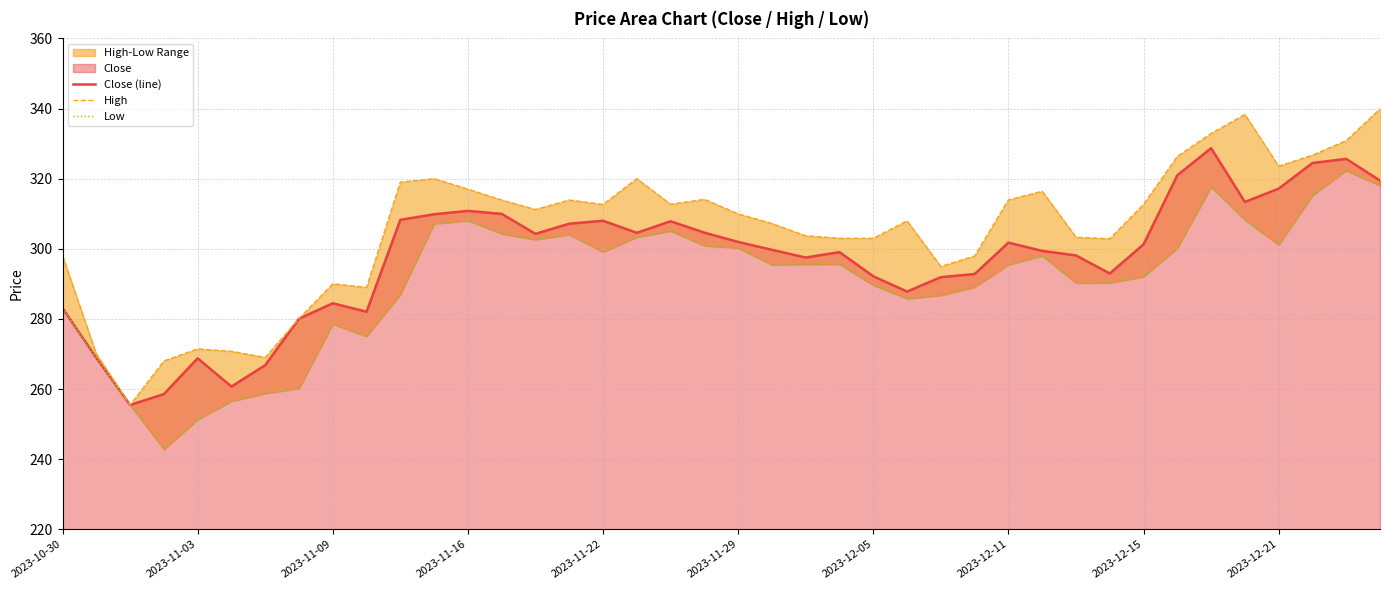

Does the chart have visible grid lines?

Yes